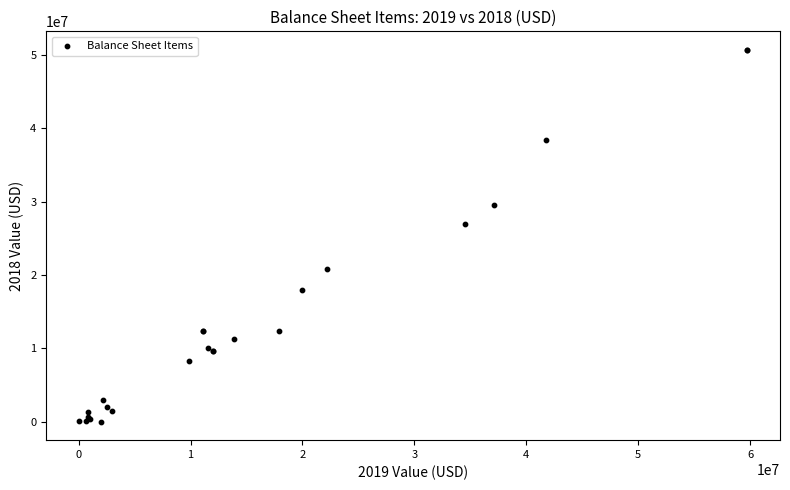

What Y value in the scatter plot is closest to 25353018?

27005889